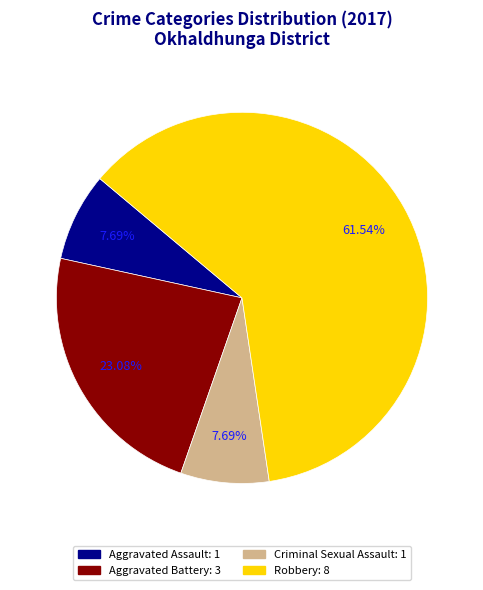

Does any single category account for the majority?

Yes